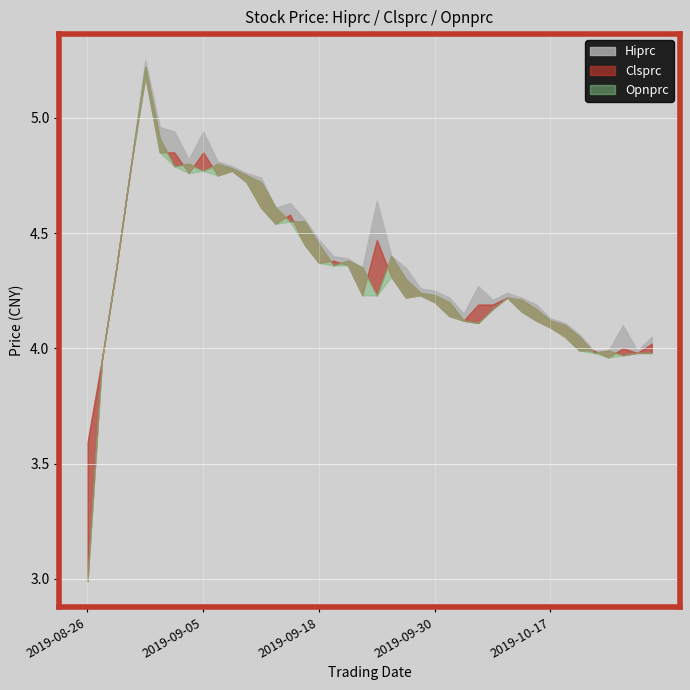

What is the label of the 25th point from the left?

2019-09-30